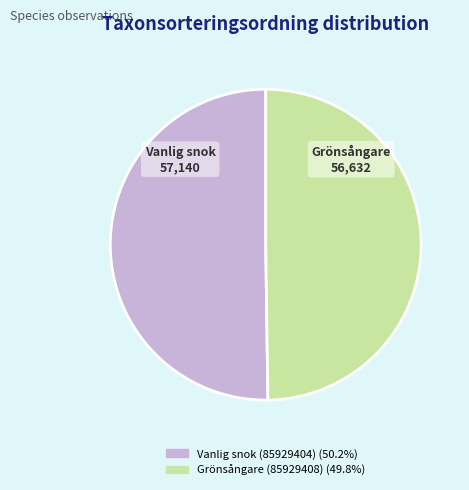

Combined, do Grönsångare (85929408) and Vanlig snok (85929404) account for over 50%?

Yes